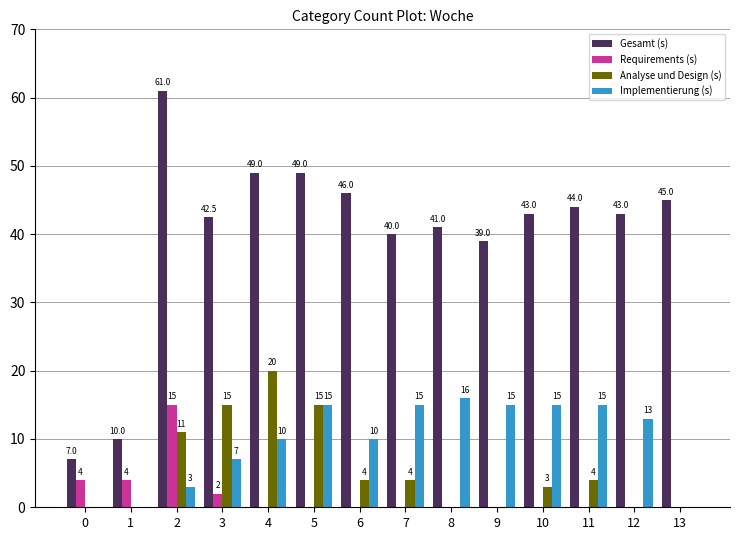

Count the number of data series in this chart.

4